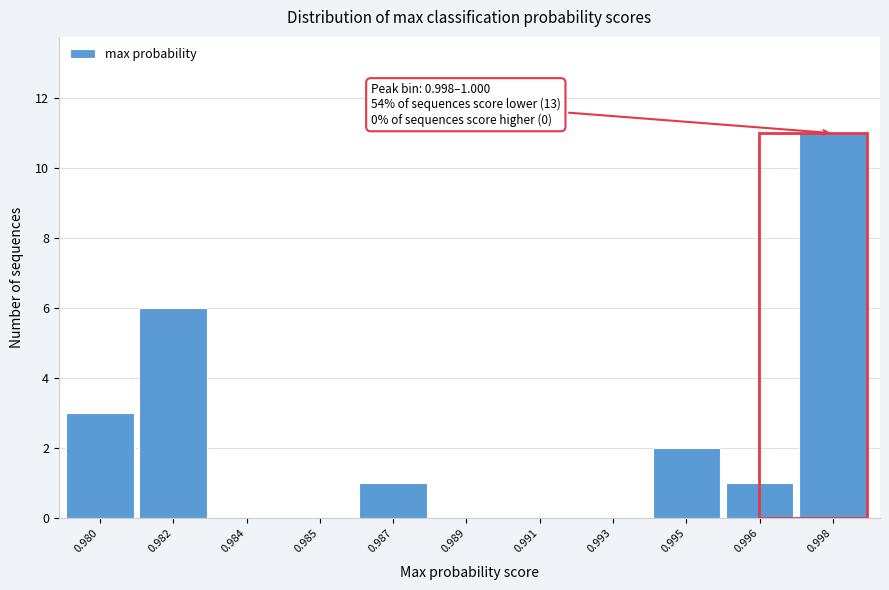

Reading left to right, list all the values displayed in this chart.

0.980=3	0.982=6	0.984=0	0.985=0	0.987=1	0.989=0	0.991=0	0.993=0	0.995=2	0.996=1	0.998=11